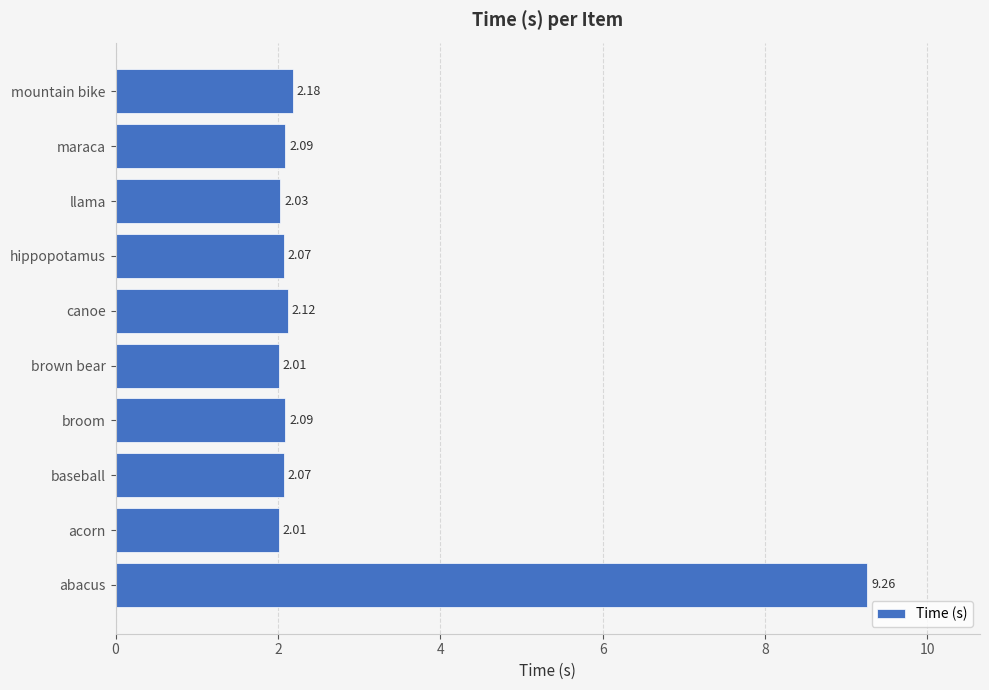

What is the sum of all values?

27.9